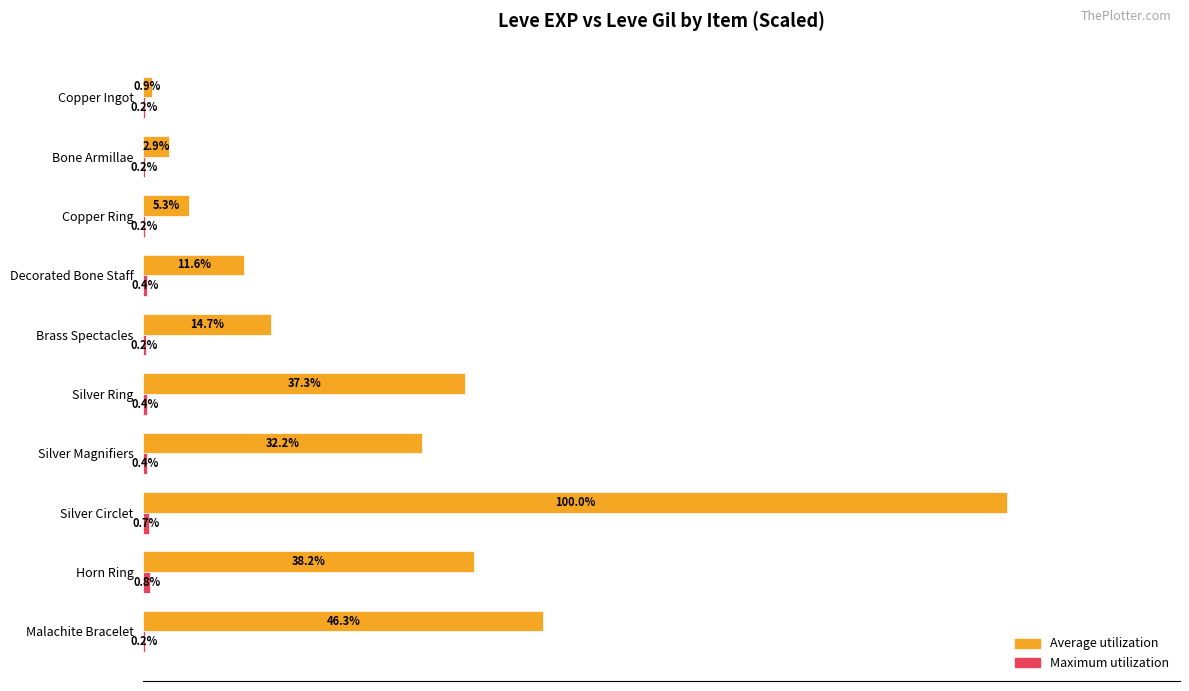

At which category is the sum across all series the highest?

Silver Circlet